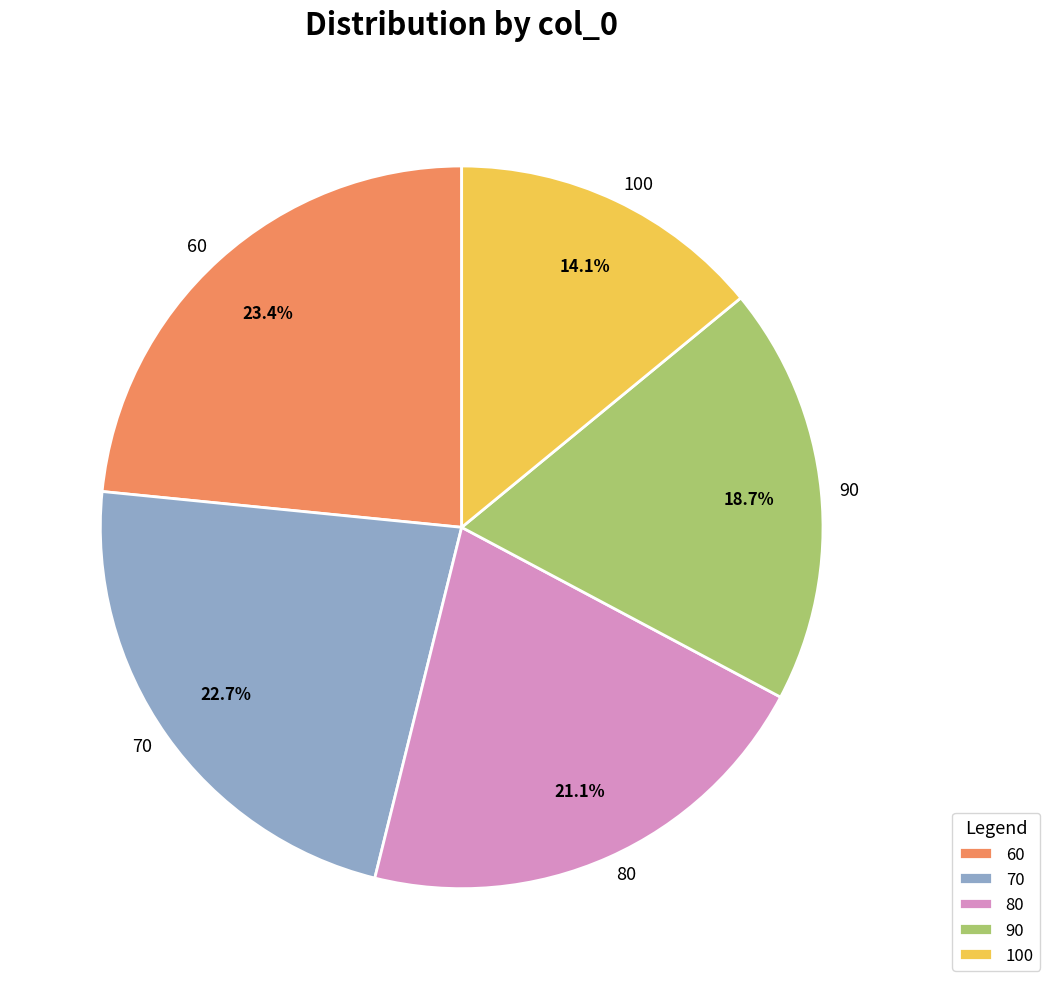

What percentage is the 70 slice, to the nearest percent?

23%